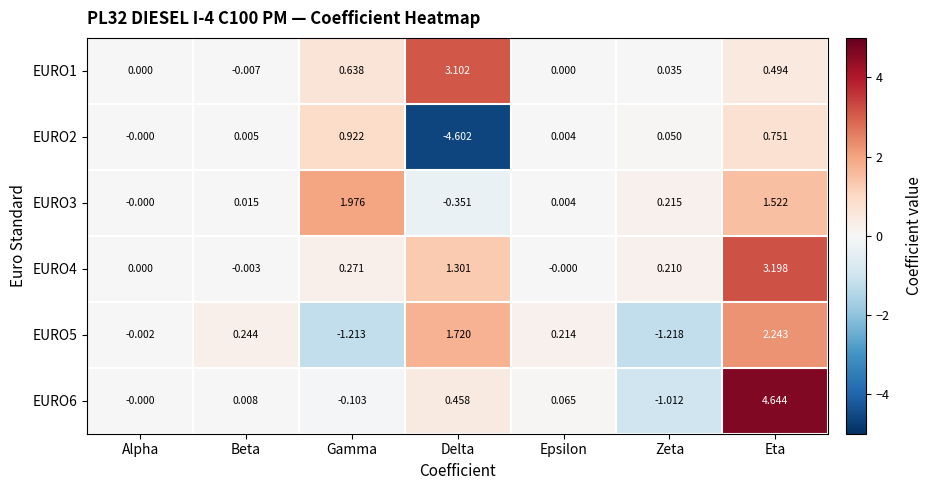

At which label does EURO5 reach its minimum?

Zeta